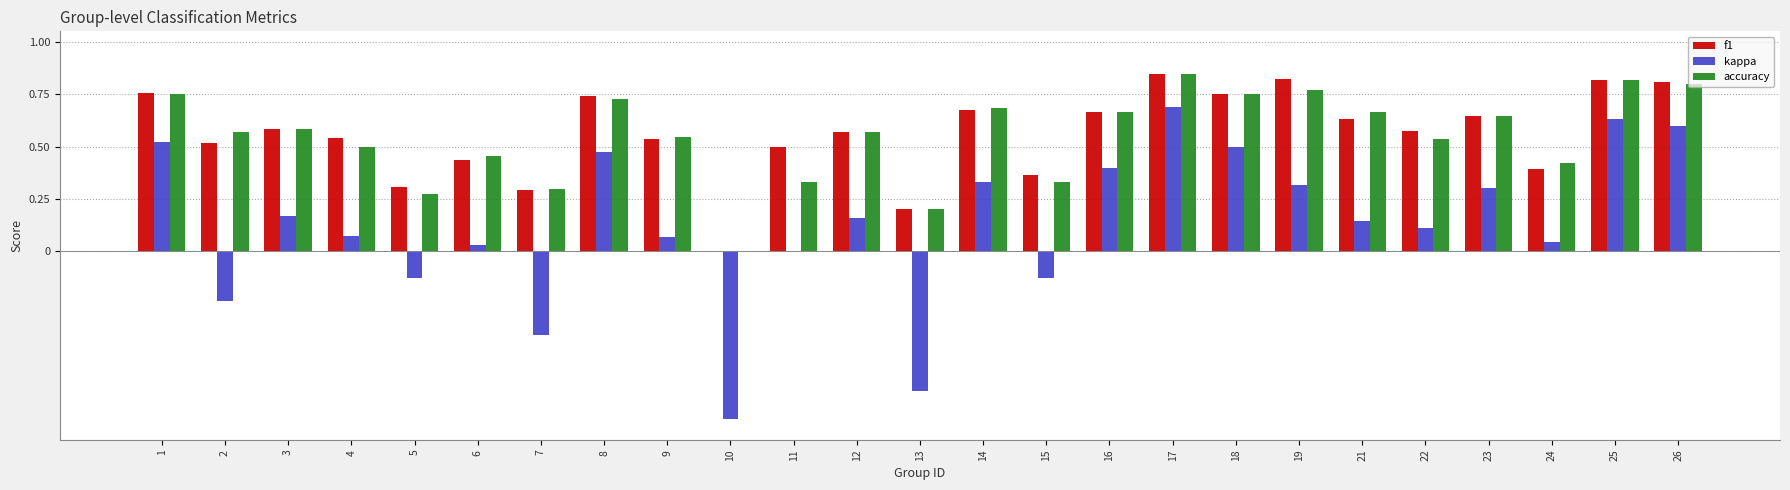

The value of f1 at 23 is 0.6. True or false?

True